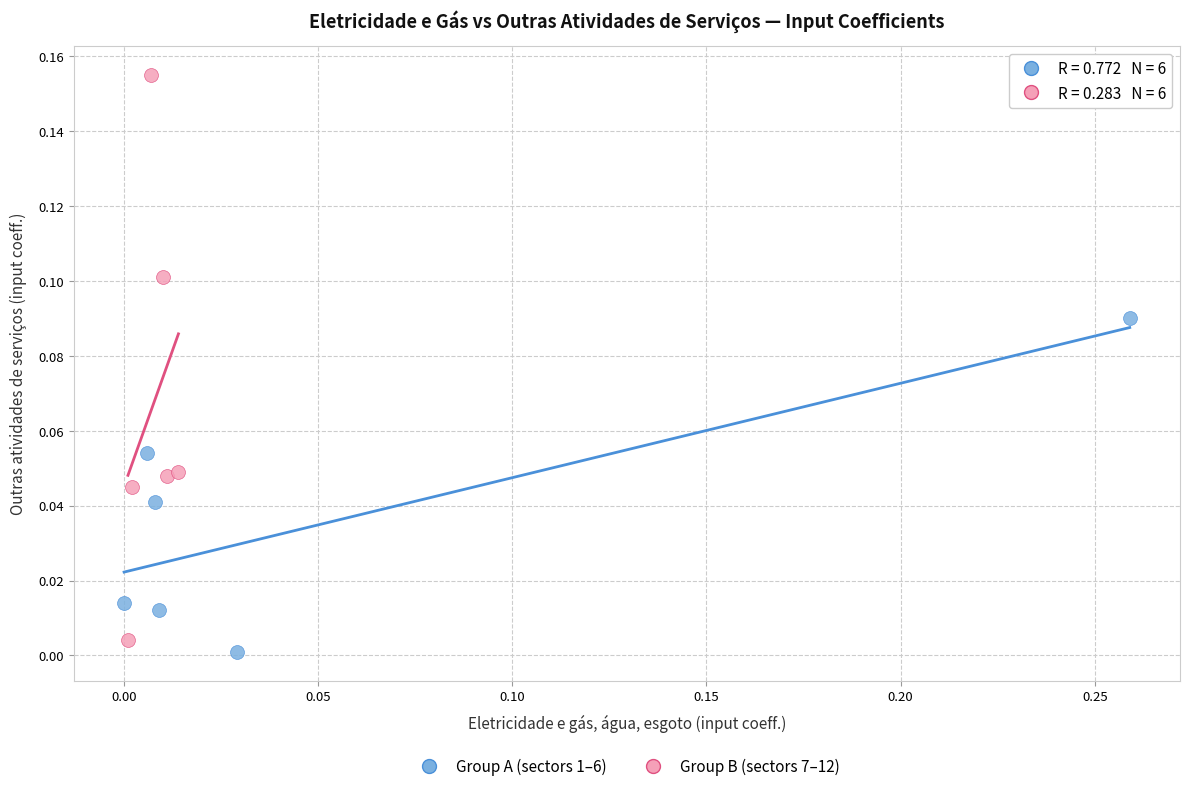

Which series reaches the minimum Y coordinate?

Group A (sectors 1–6)